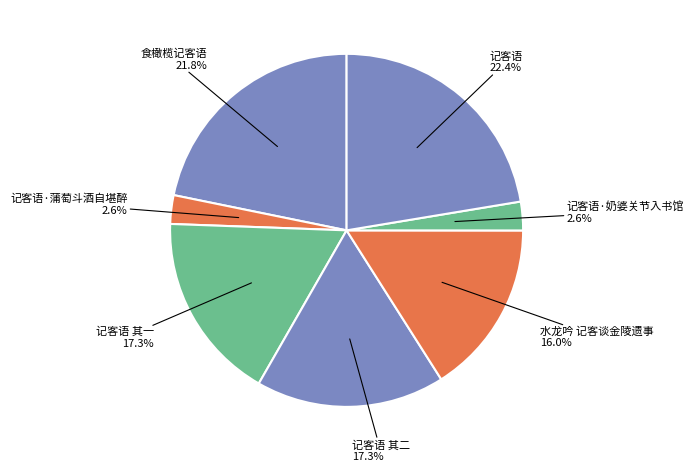

To the nearest percent, what portion does 记客语 其二 represent?

17%